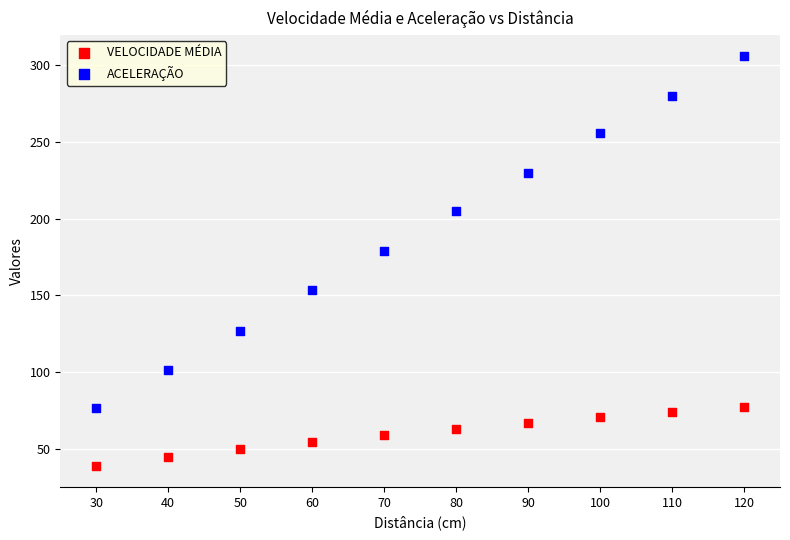

Which series has the widest spread of Y values?

ACELERAÇÃO